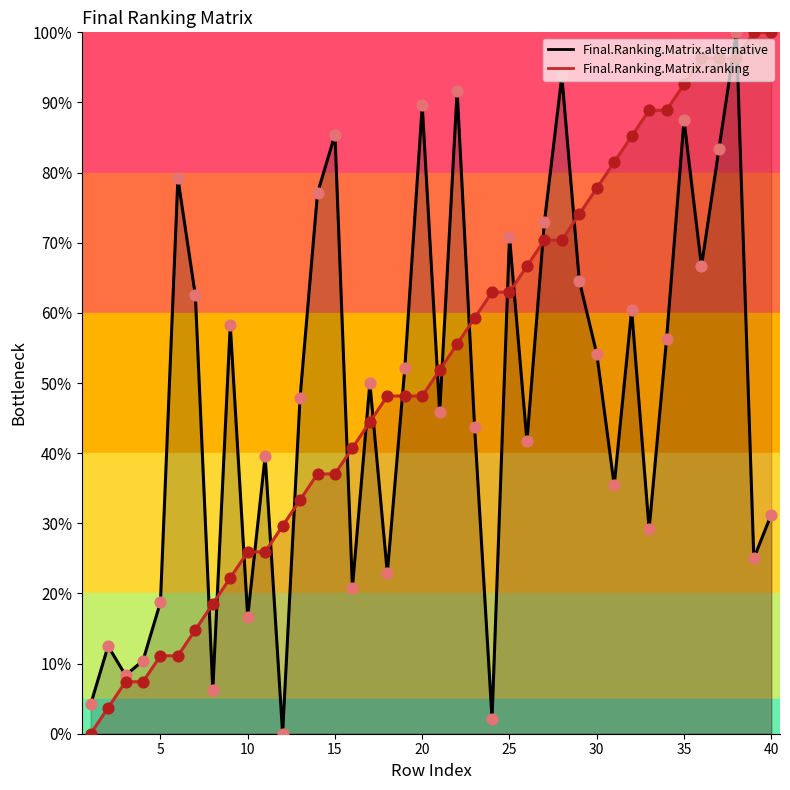

Which series contains the lowest Y value?

Final.Ranking.Matrix.alternative